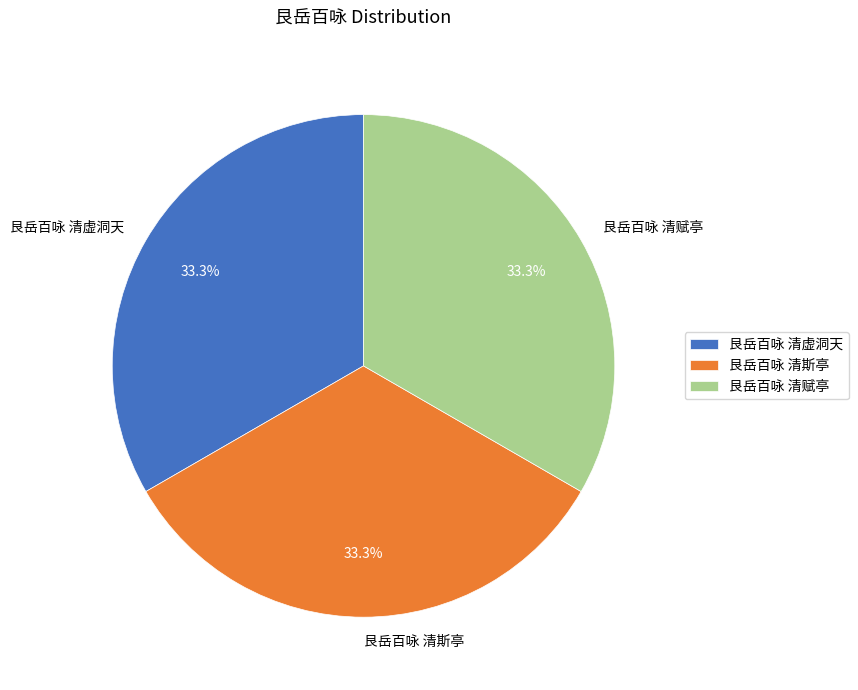

Do 艮岳百咏 清虚洞天 and 艮岳百咏 清斯亭 together represent more than half of the pie?

Yes